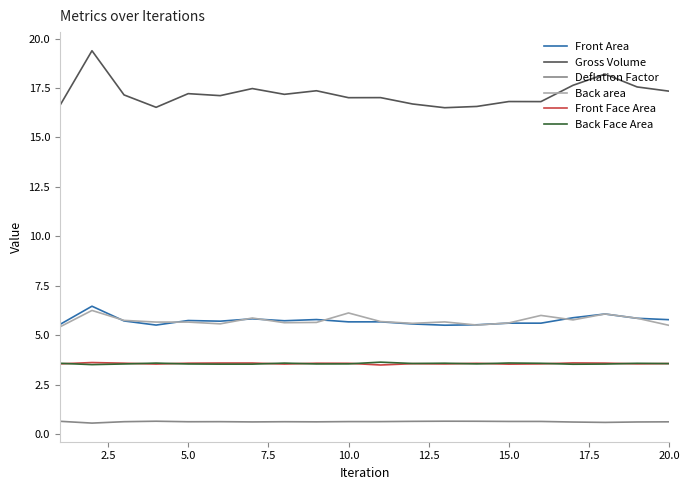

True or false: Back area and Front Face Area intersect in this chart.

False